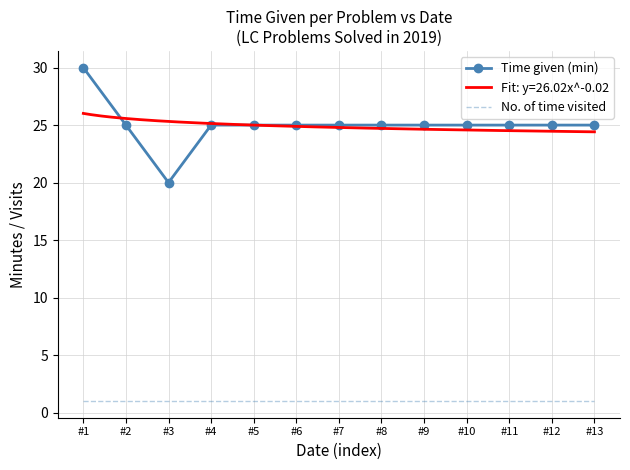

At which label does Time given (min) reach its minimum?

#3